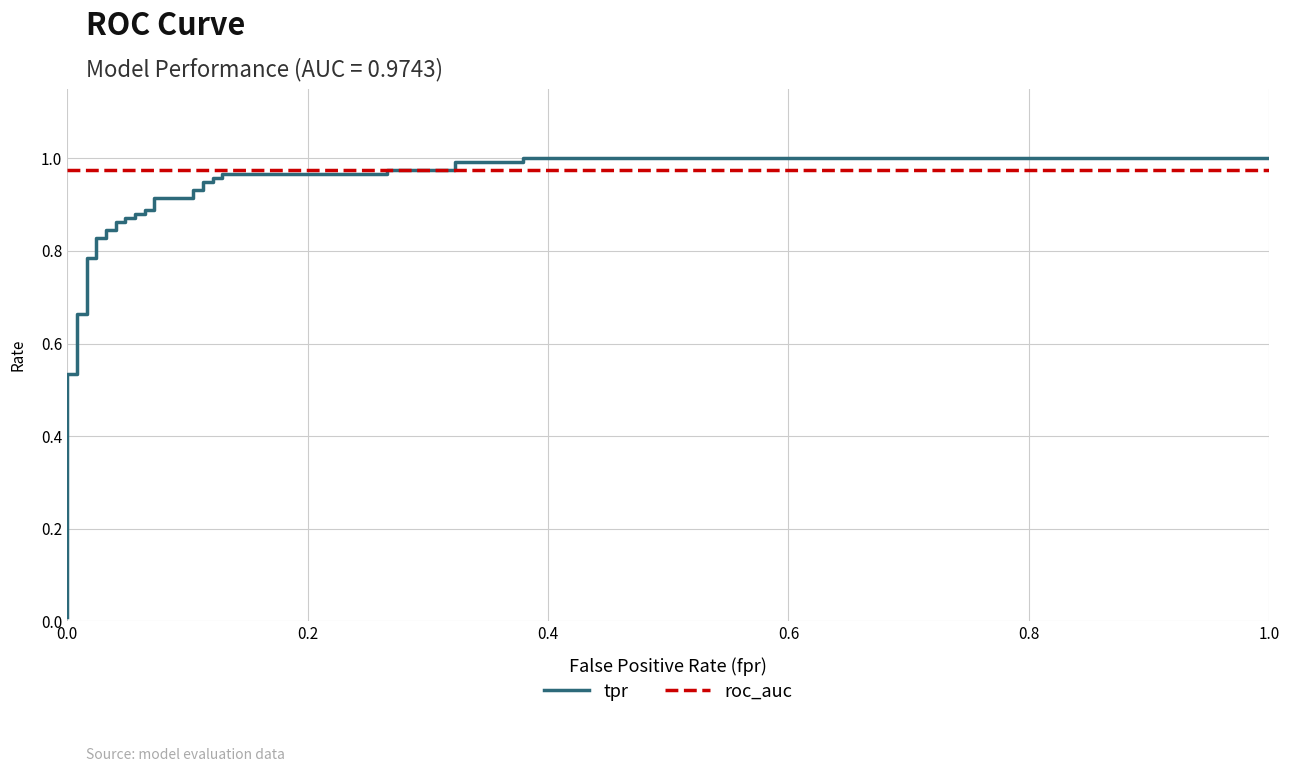

What is the sum of all roc_auc values?

36.1